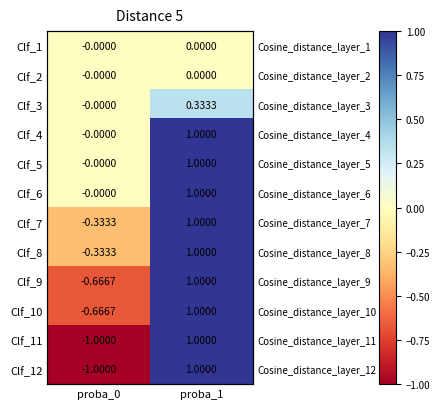

Where is Clf_11 nearest to the value 0?

proba_0